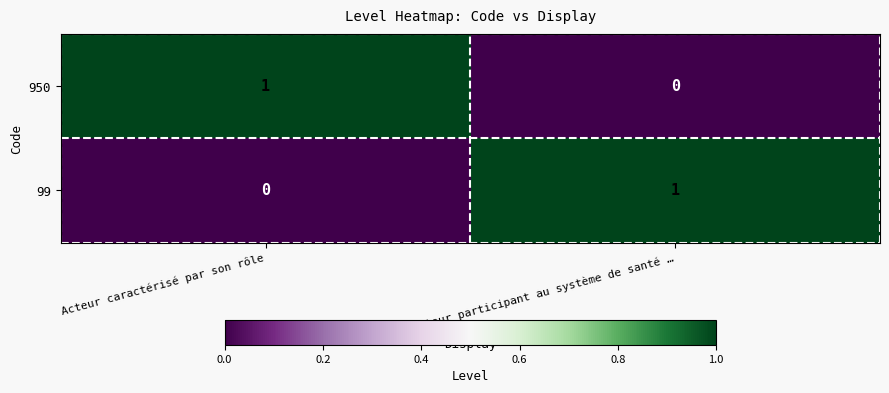

List the labels in order of 950 value, largest first.

Acteur caractérisé par son rôle, Acteur participant au système de santé …